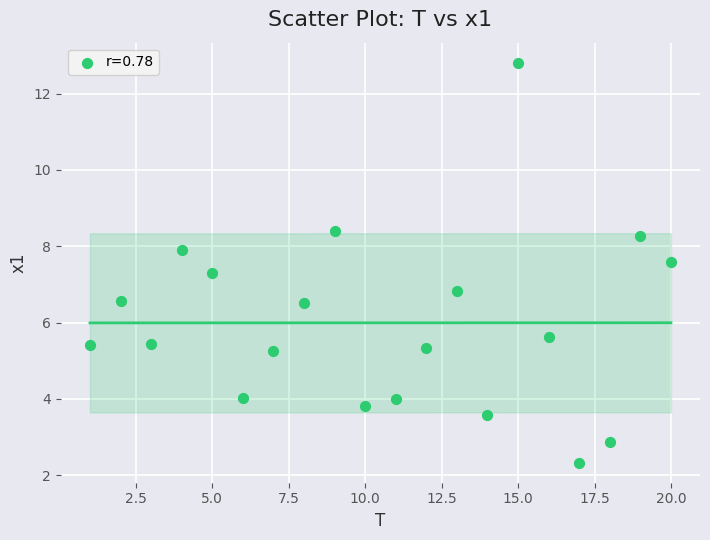

What is the range of Y values (max minus min)?

10.5